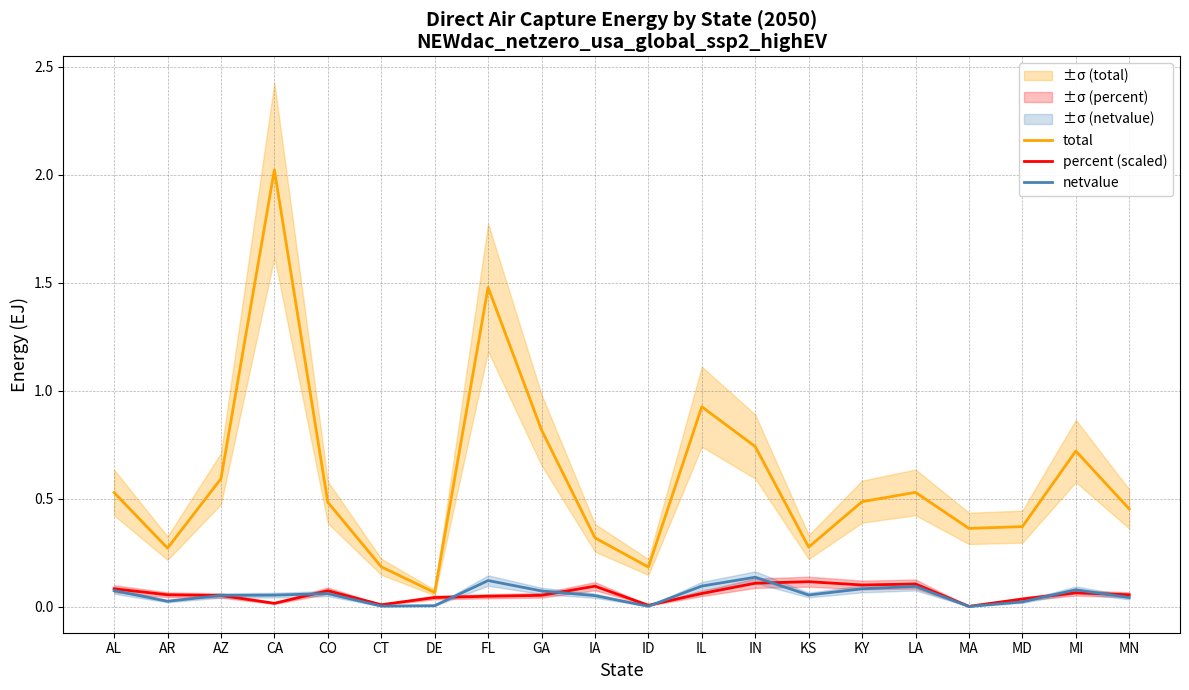

Rank the series at GA from highest to lowest value.

total, netvalue, percent (scaled)